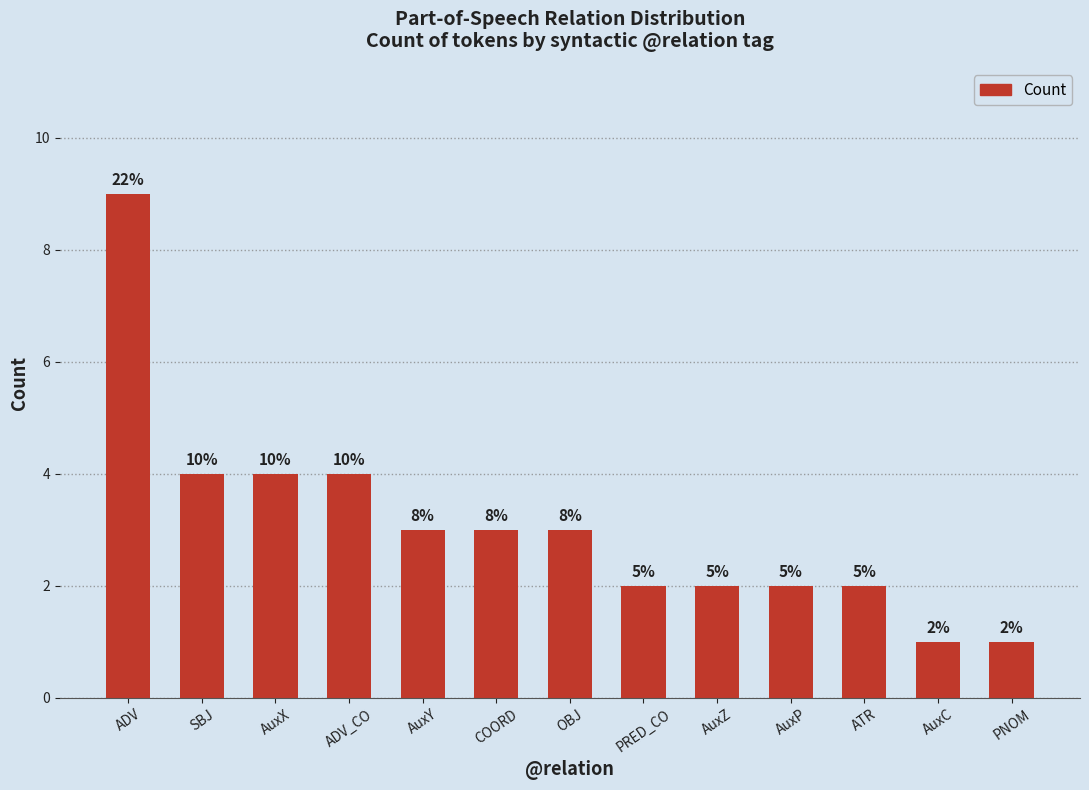

What is the maximum value shown in the chart?

9